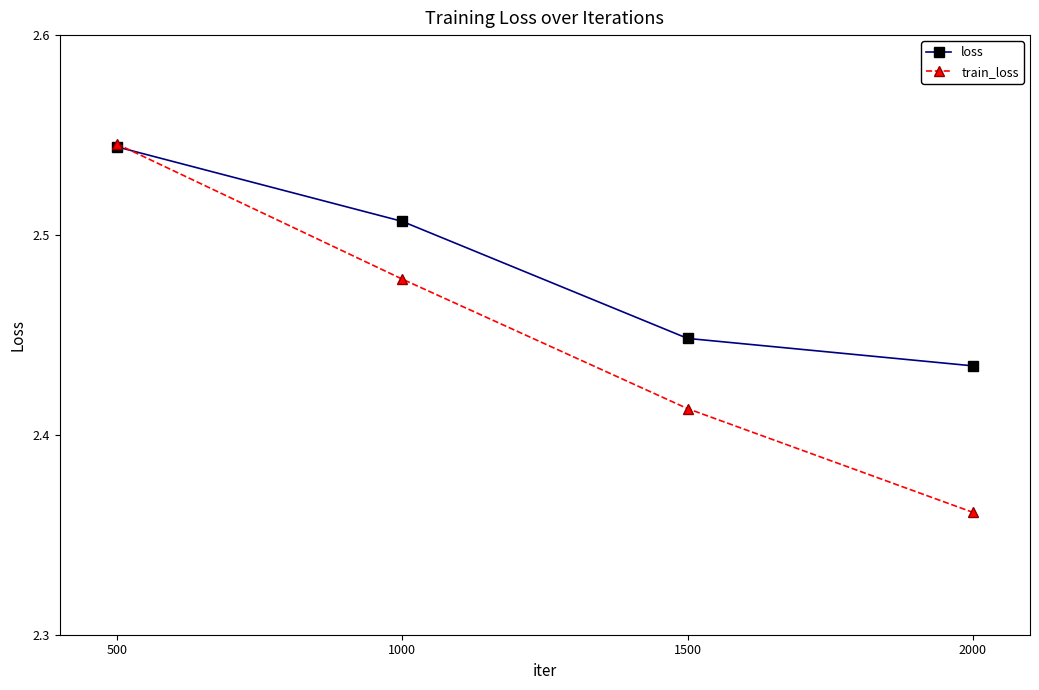

What are all the series names shown in the legend?

loss, train_loss